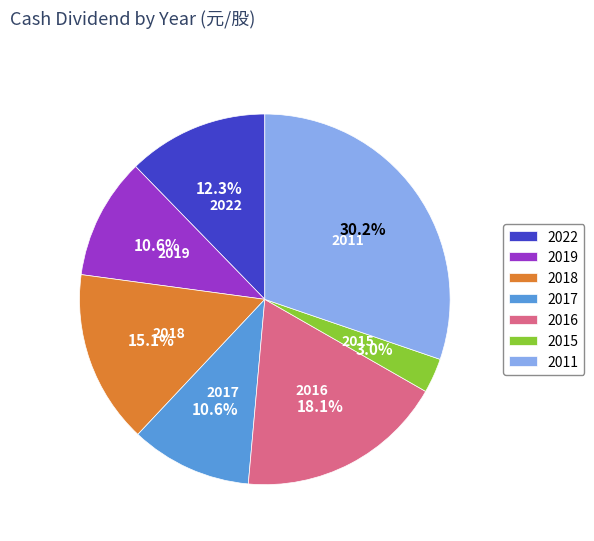

To the nearest percent, what is the difference between the largest and smallest slice percentages?

27%